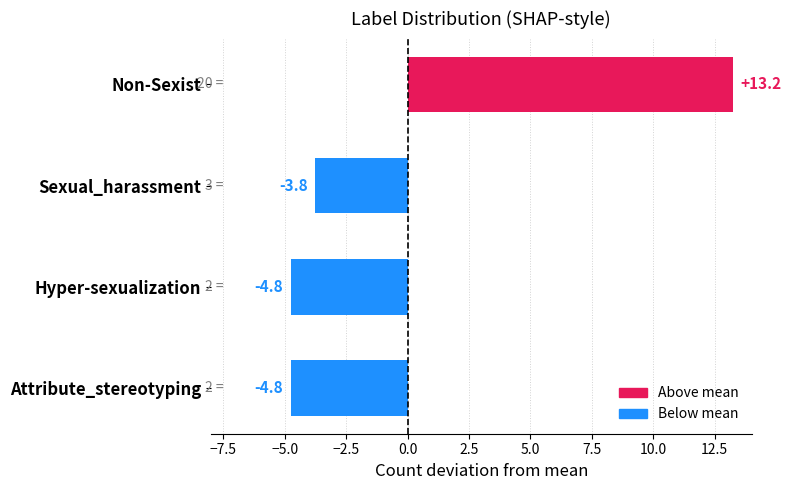

How many distinct data groups are displayed?

1